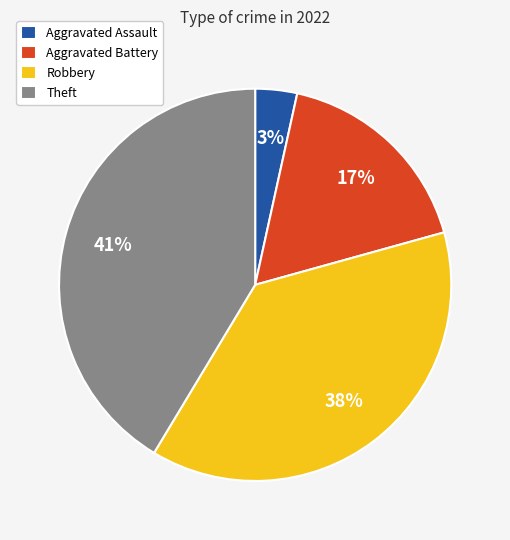

How many slices are in this pie chart?

4